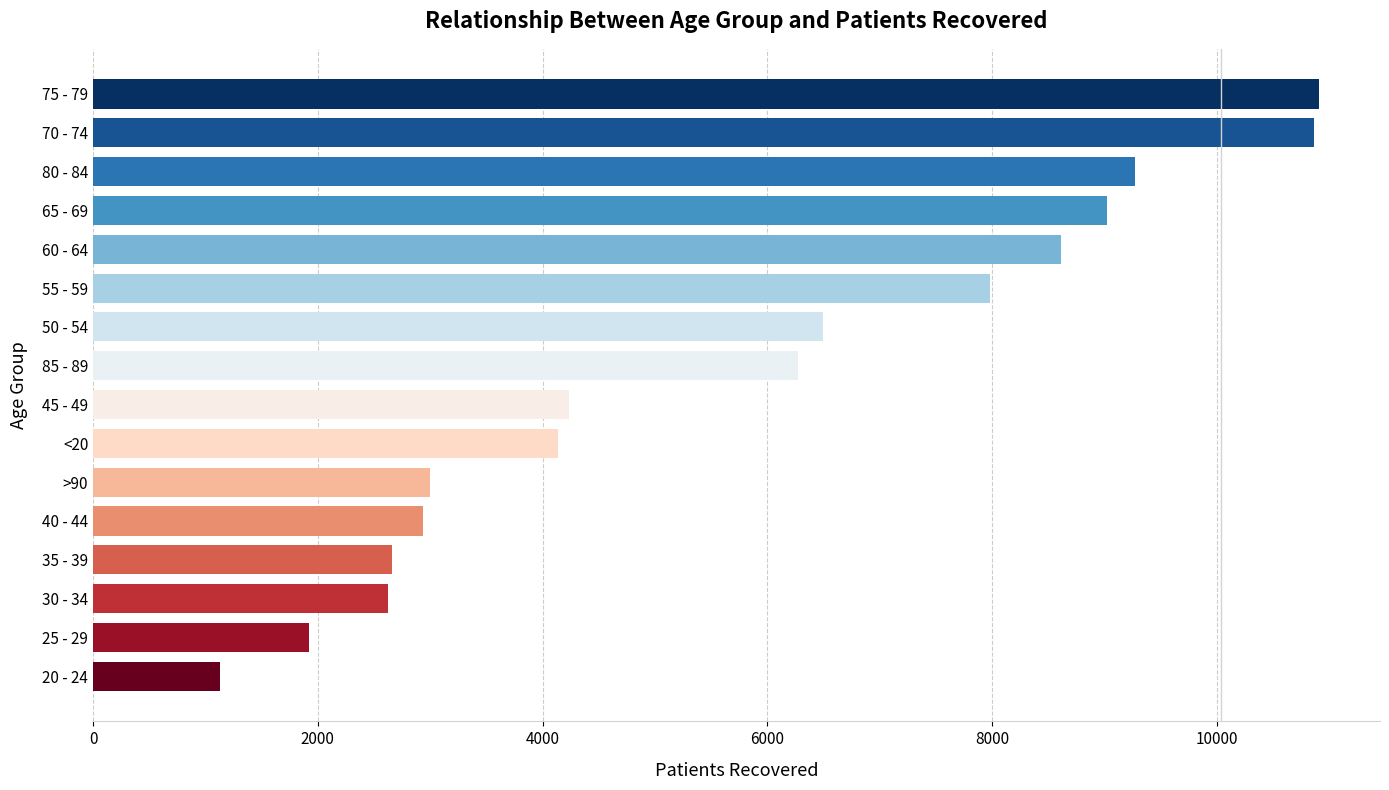

What is the average value?

5756